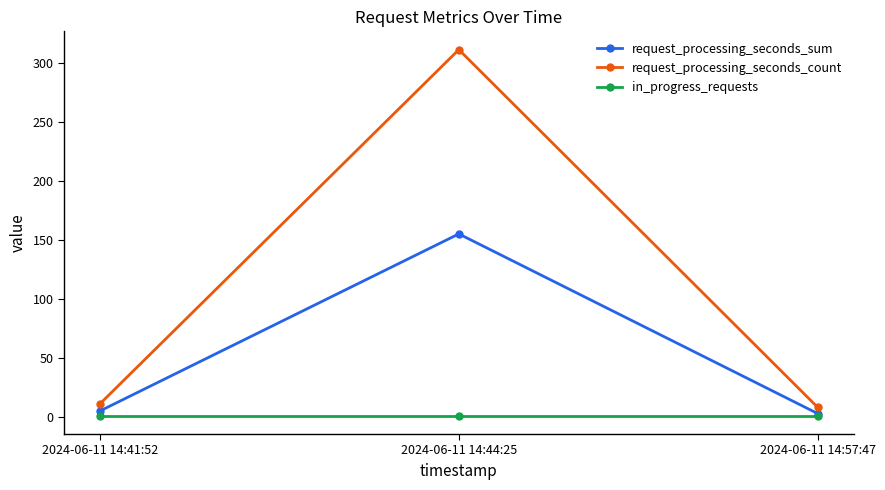

Which category has the highest value across all series?

2024-06-11 14:44:25